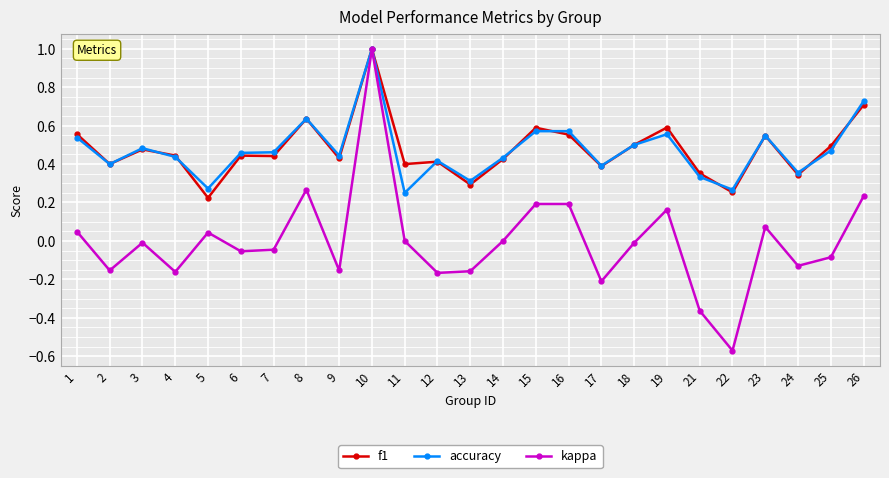

Does the chart display data point markers on the line(s)?

Yes